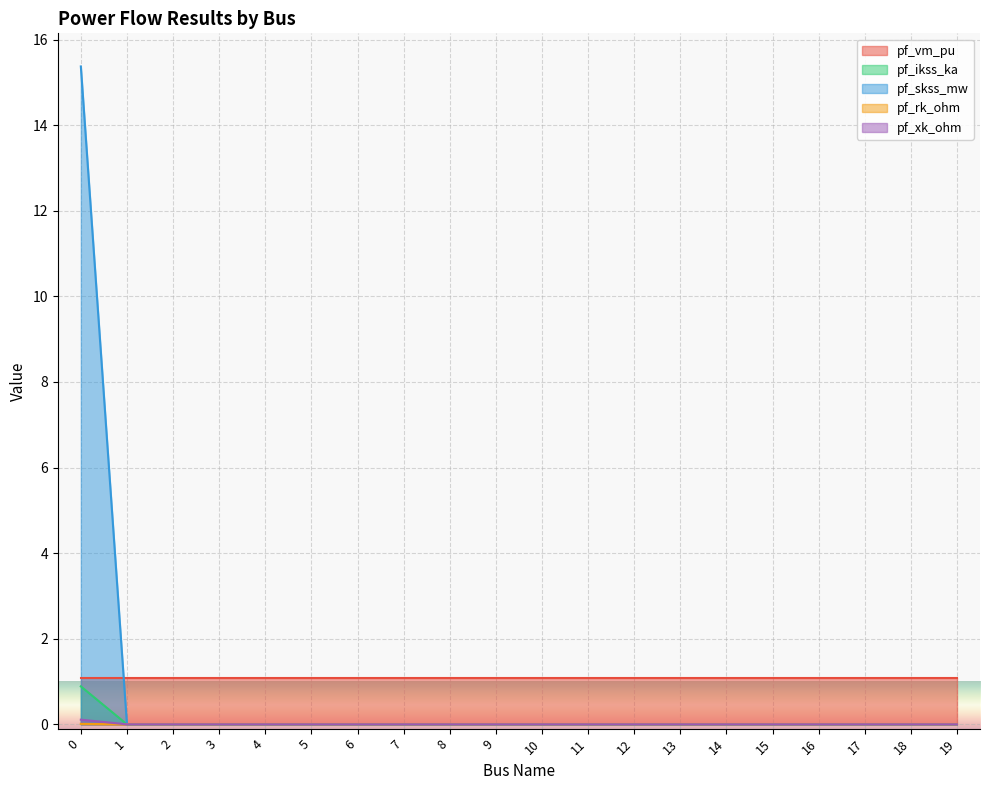

At how many categories does at least one series exceed 1?

20